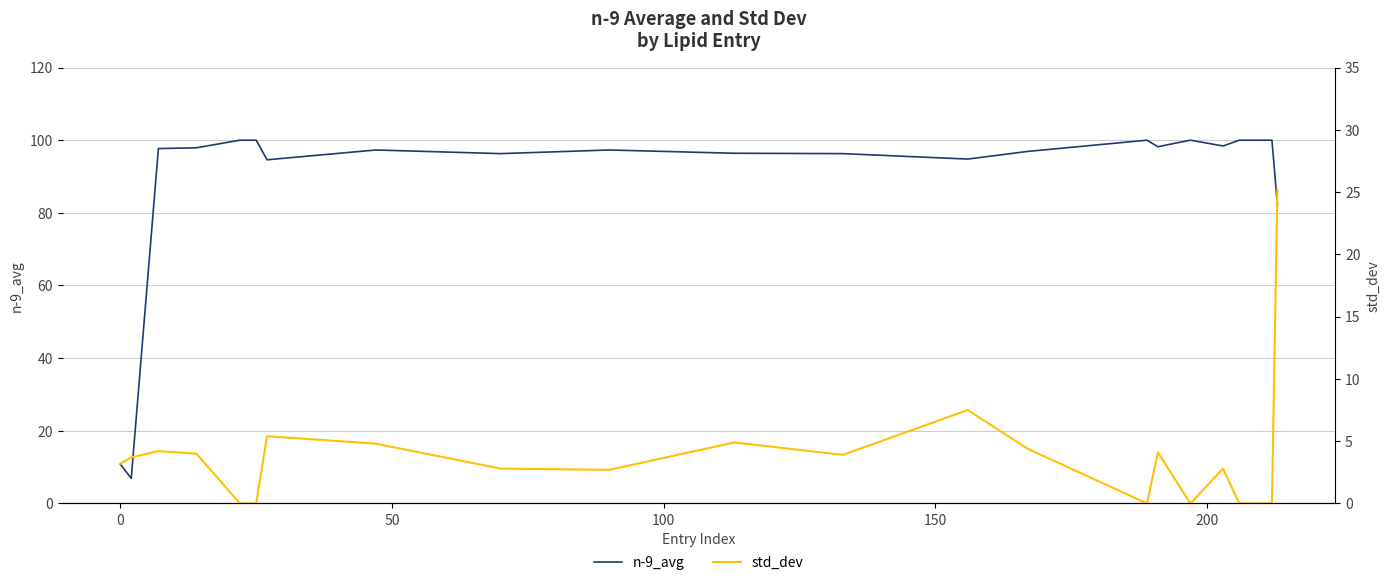

How many values in the n-9_avg series exceed 97?

12